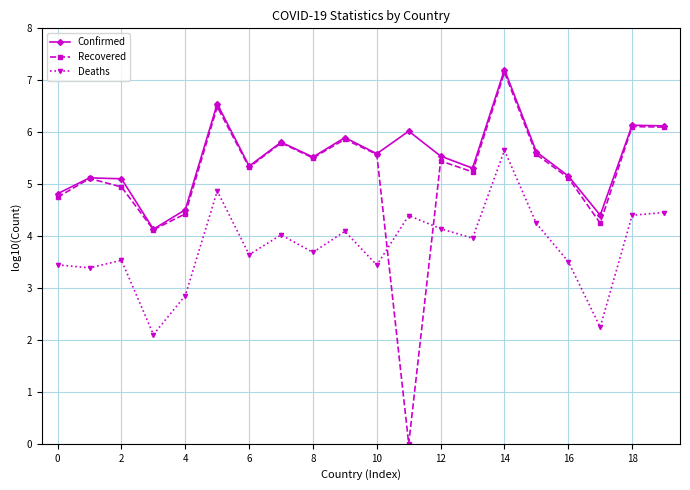

How many values in the Deaths series are below 3?

3